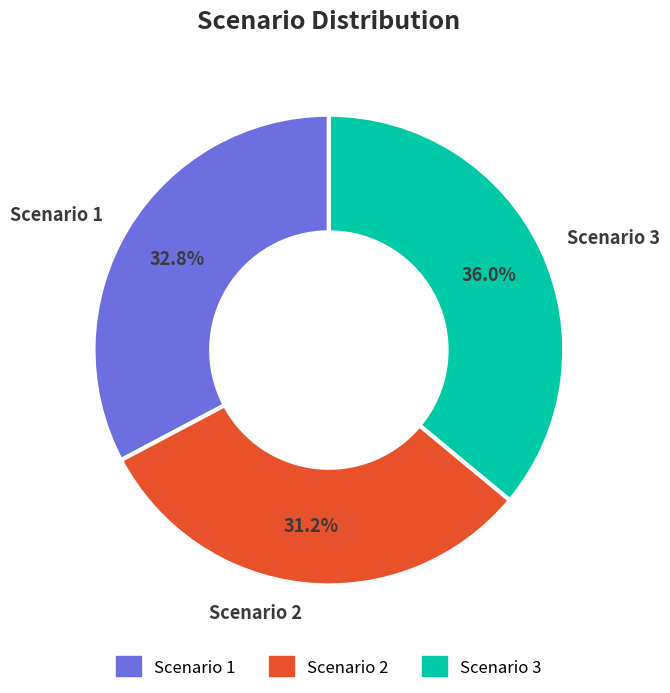

To the nearest percent, what is the difference between the largest and smallest slice percentages?

5%